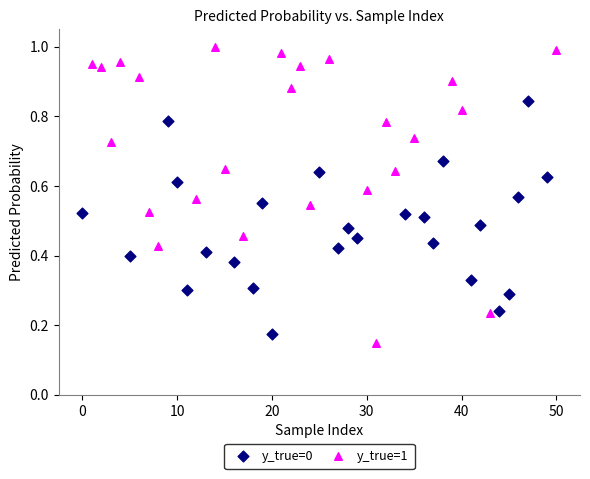

What are all the series names shown in the legend?

y_true=0, y_true=1